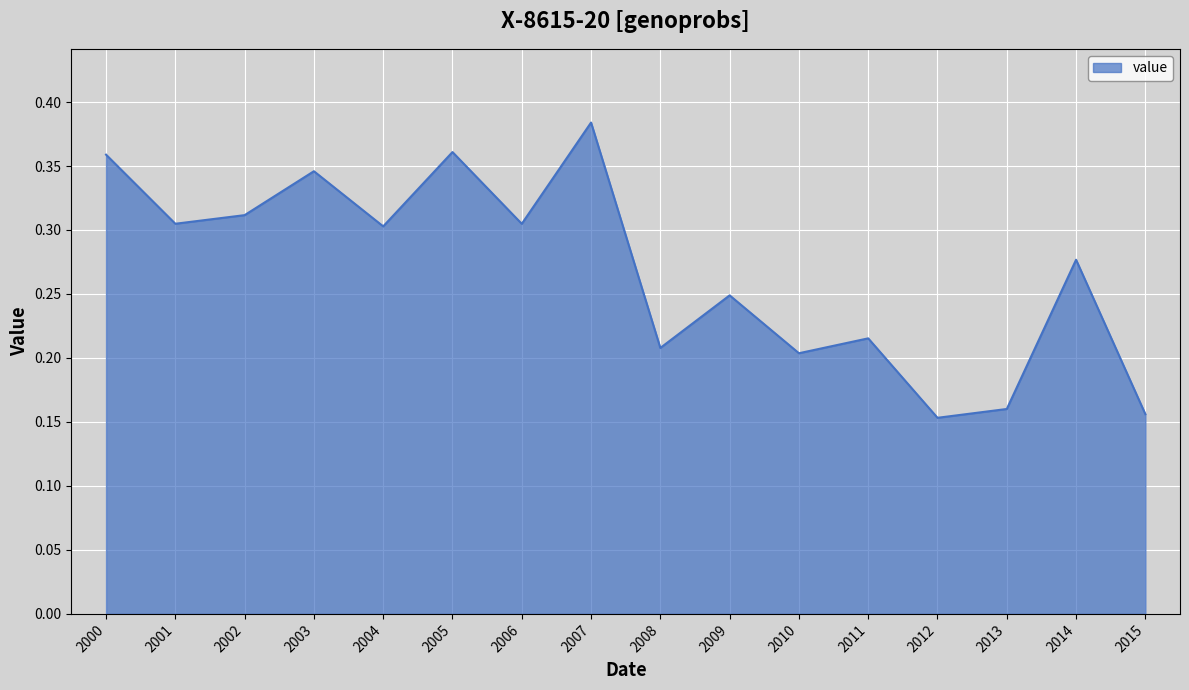

Between 2006 and 2011, which is larger?

2006